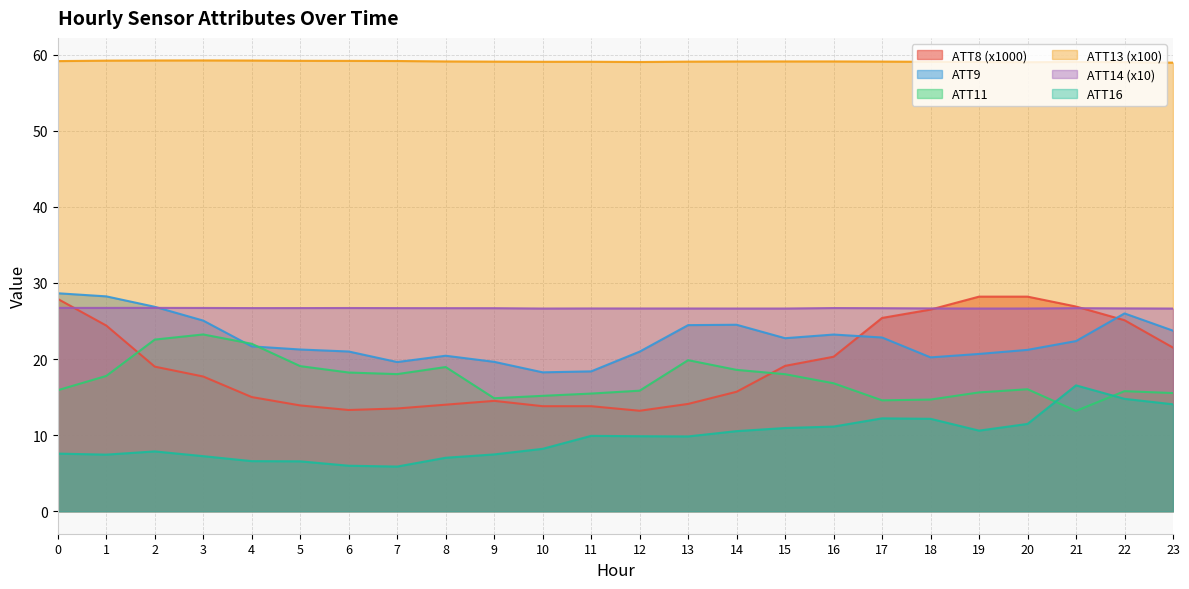

Between 19 and 21, which series saw the biggest shift?

ATT16